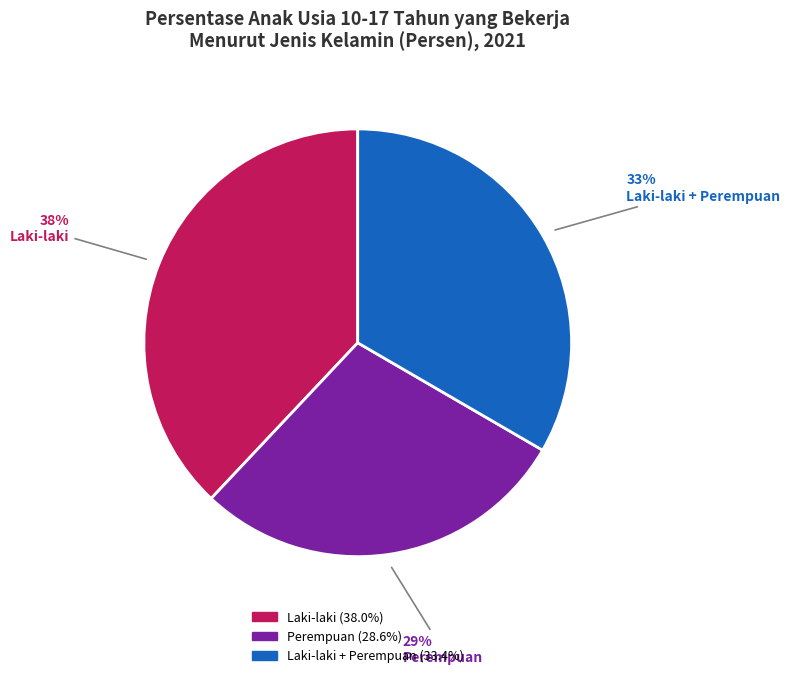

To the nearest percent, what portion does Laki-laki + Perempuan represent?

33%